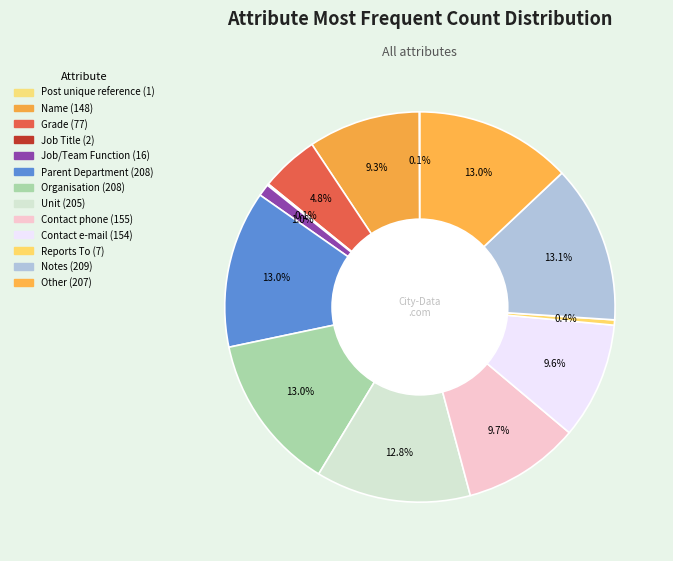

To the nearest percent, what is the difference between the largest and smallest slice percentages?

13%